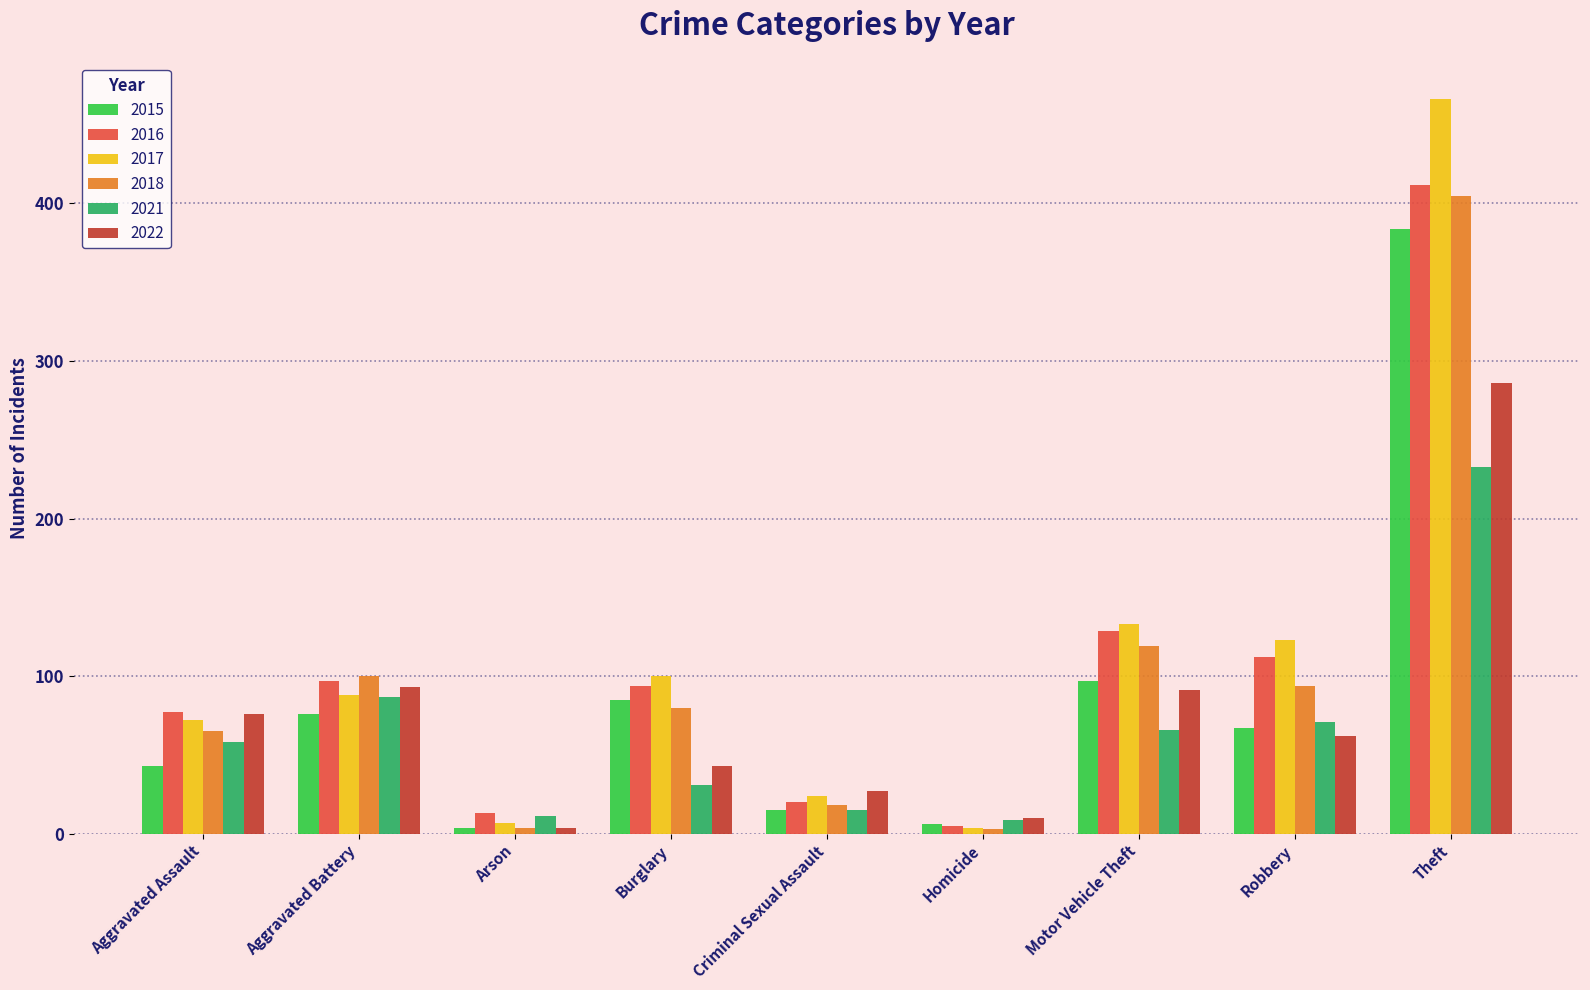

What is the greatest value displayed?

466